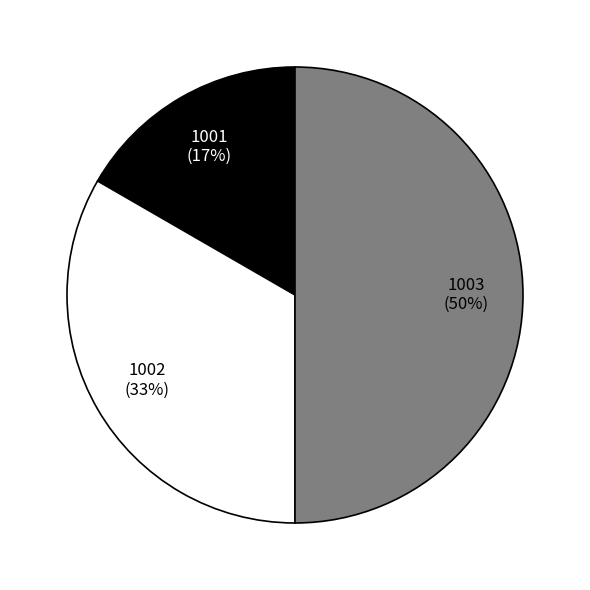

The 1003 slice represents 37% of the pie. True or false?

False